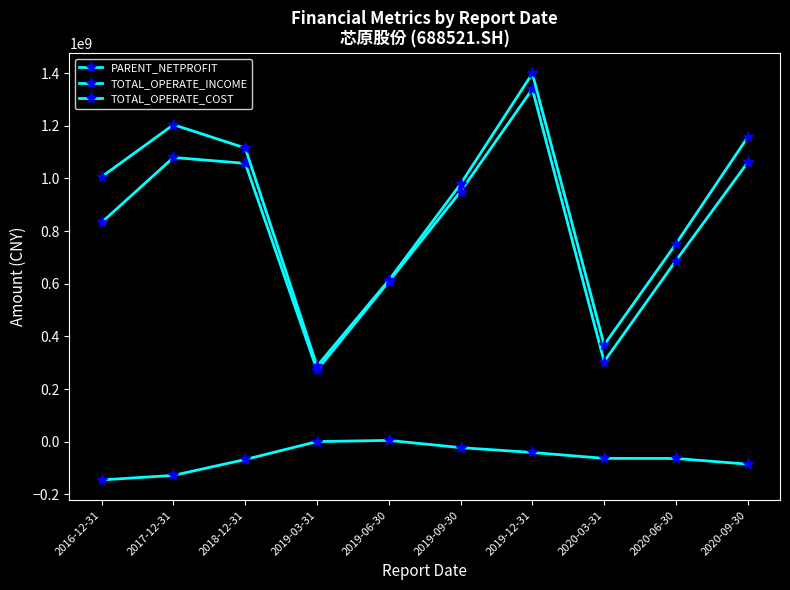

How many lines are shown in the chart?

3